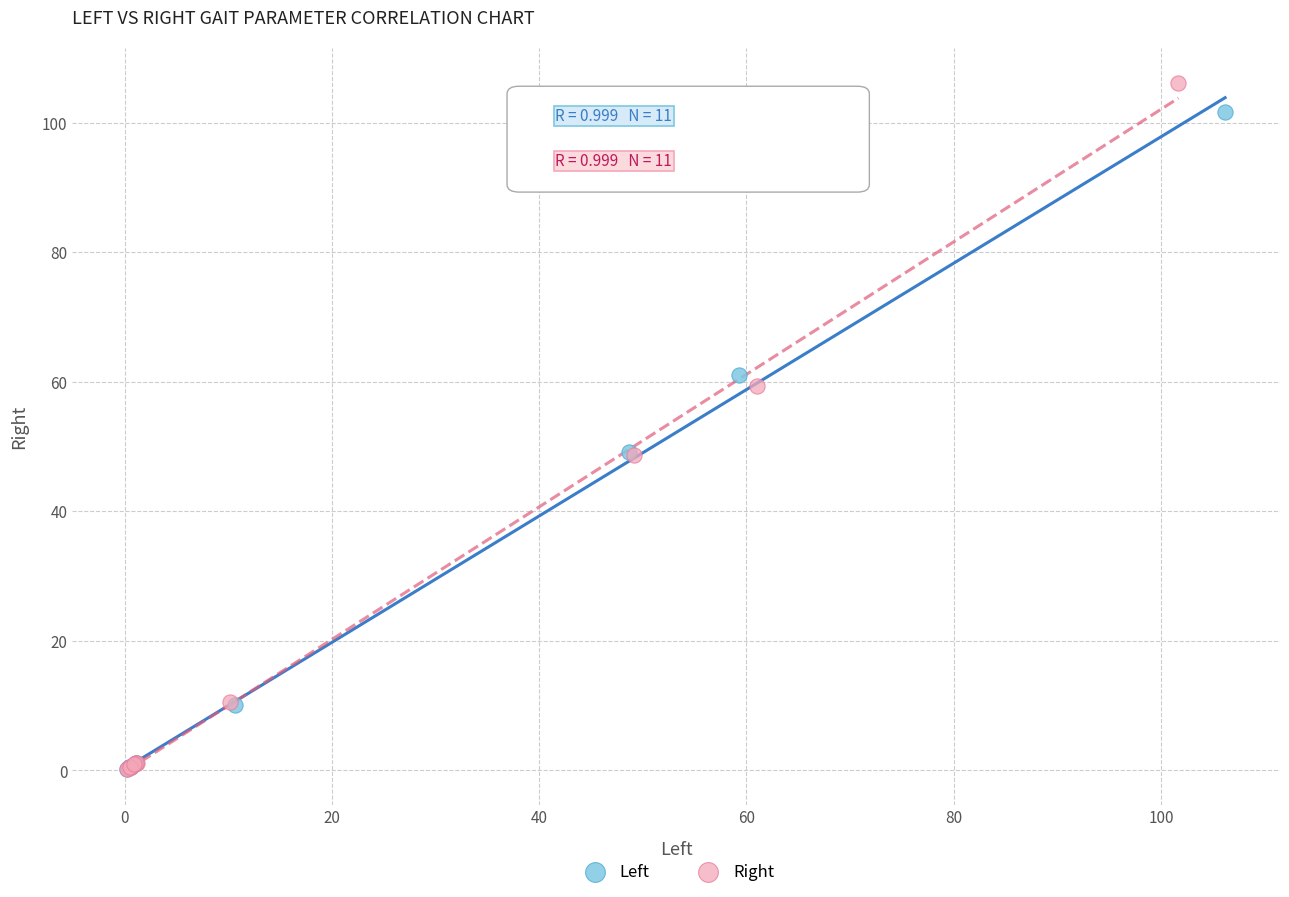

Which series has the widest spread of Y values?

Right